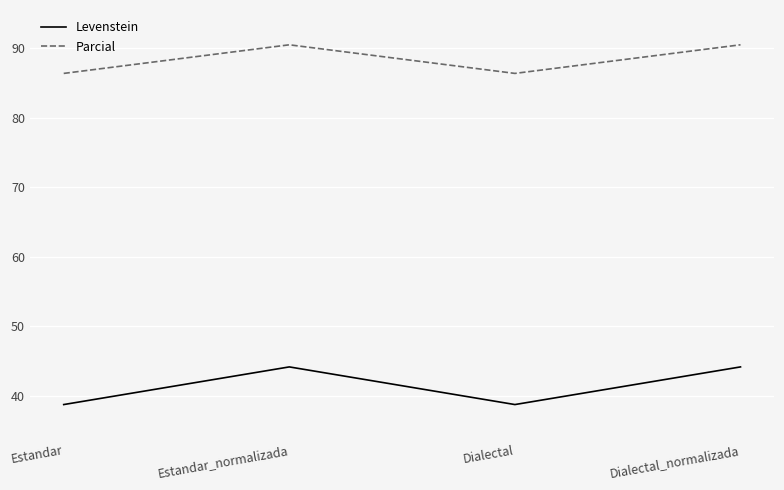

Which series has the largest total across all categories?

Parcial